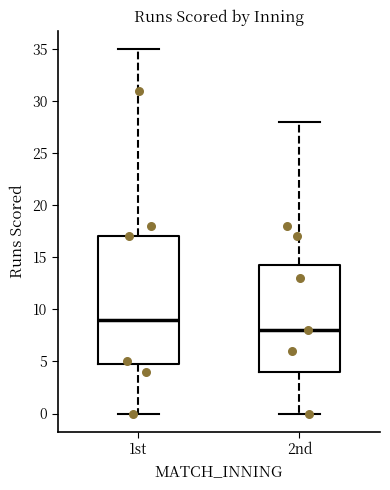

Comparing the boxes themselves (not the whiskers), which one is the tallest?

1st